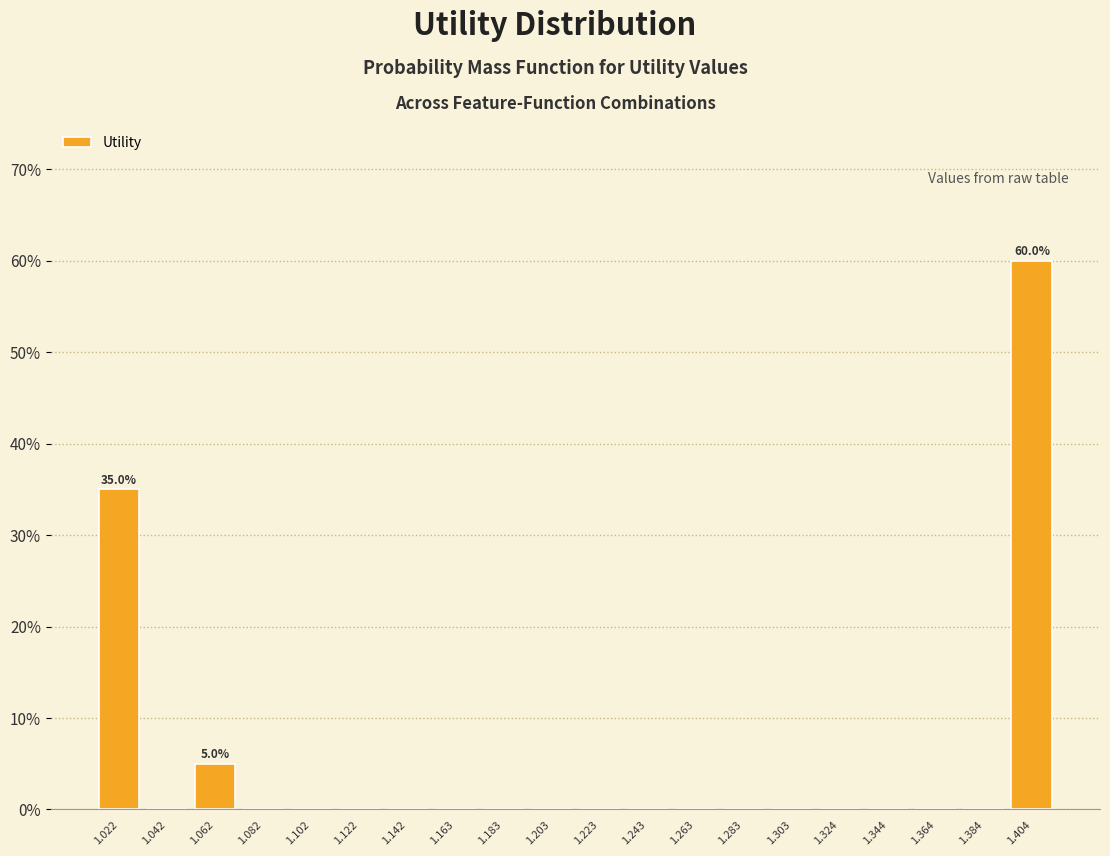

Over which range of the x-axis is the bar tallest?

1.395 to 1.415